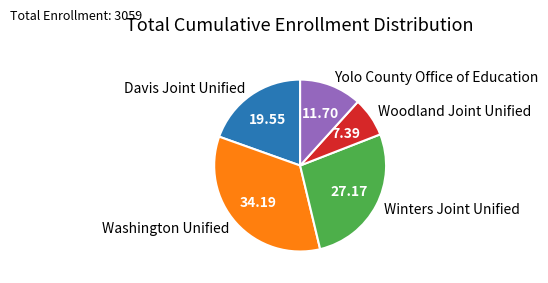

Which has a higher value, Davis Joint Unified or Winters Joint Unified?

Winters Joint Unified